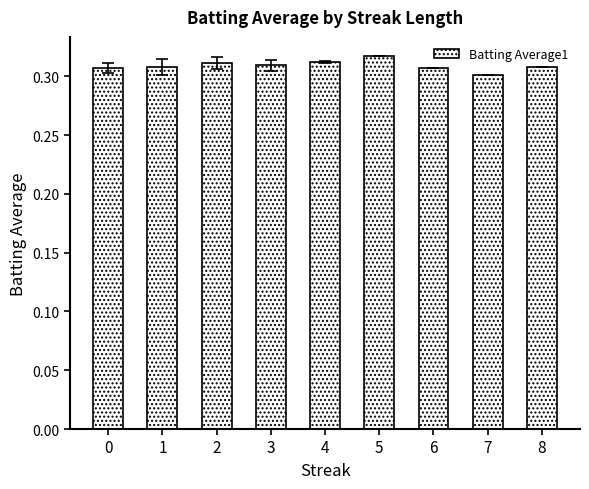

The chart shows a value of 0.1 at 6. True or false?

False